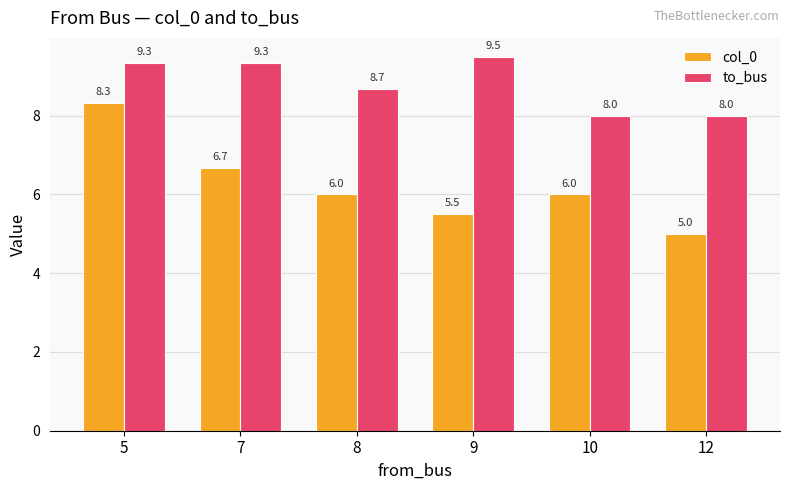

What is the lowest value of the to_bus series?

8.0